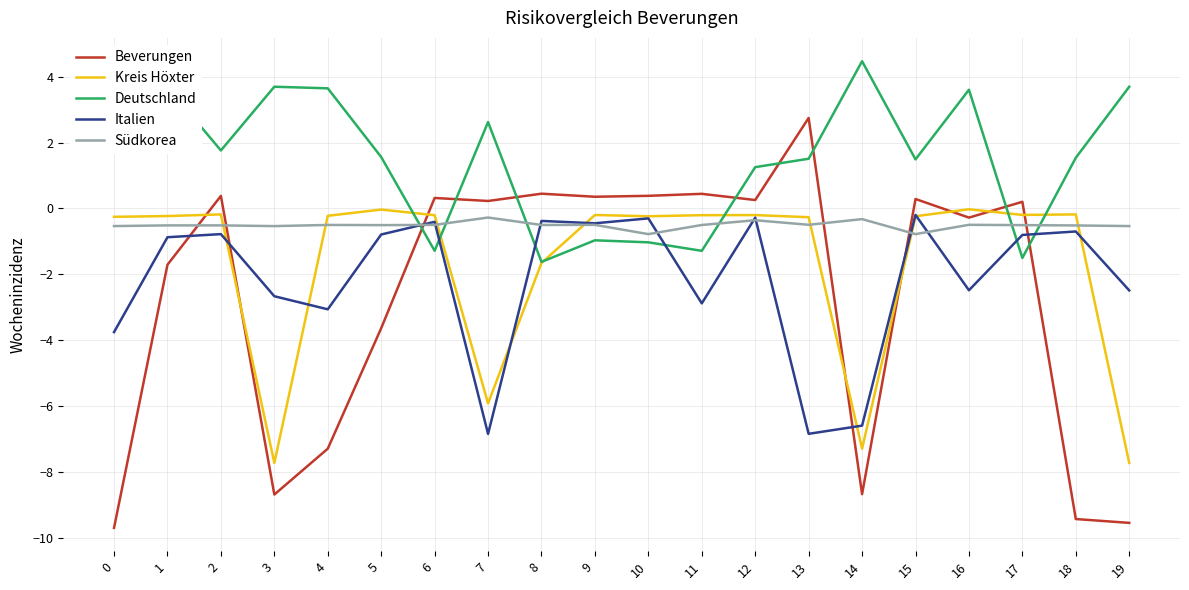

At 18, list the series in order from largest to smallest.

Deutschland, Kreis Höxter, Südkorea, Italien, Beverungen